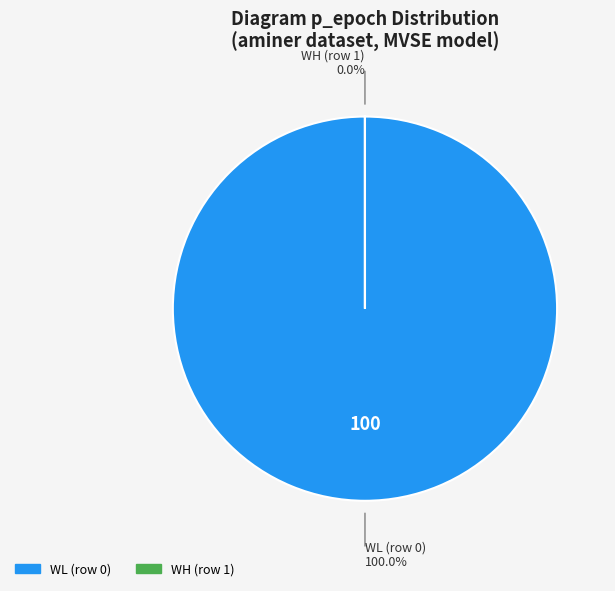

Which category has the smallest portion of the pie?

WH (row 1)